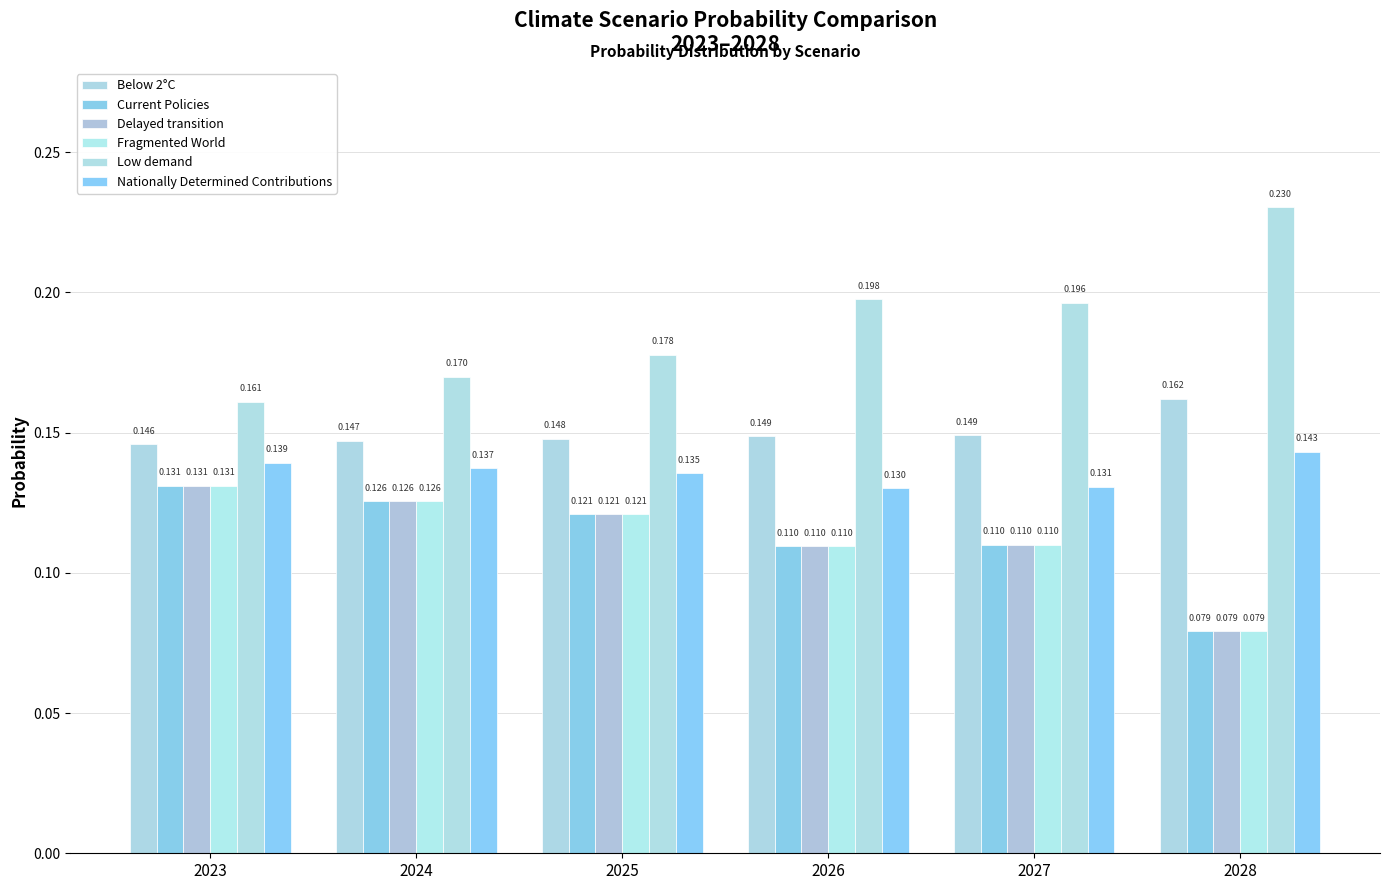

Rank the series by their maximum value, from lowest to highest.

Fragmented World, Delayed transition, Current Policies, Nationally Determined Contributions, Below 2°C, Low demand